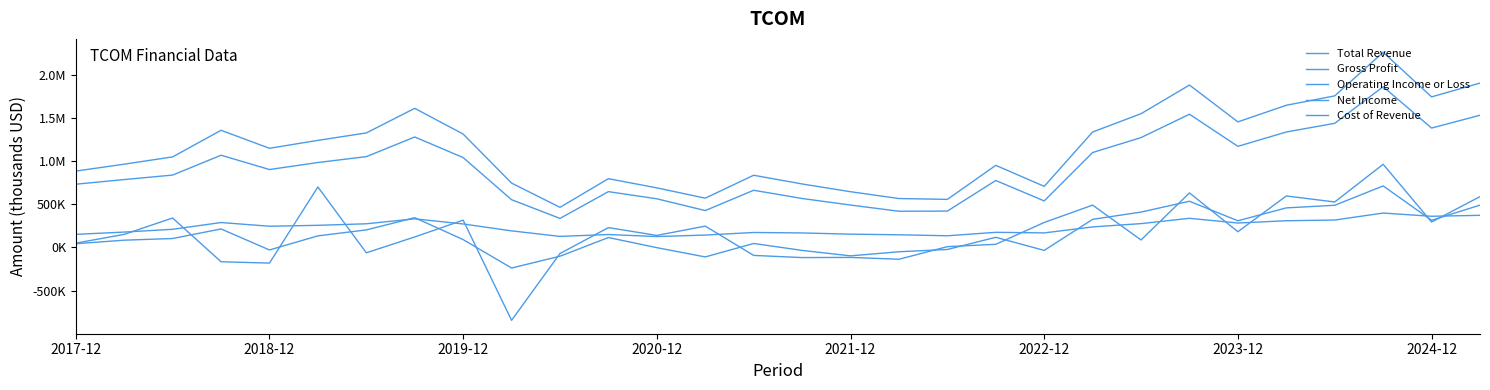

At which label does Cost of Revenue reach its peak?

27